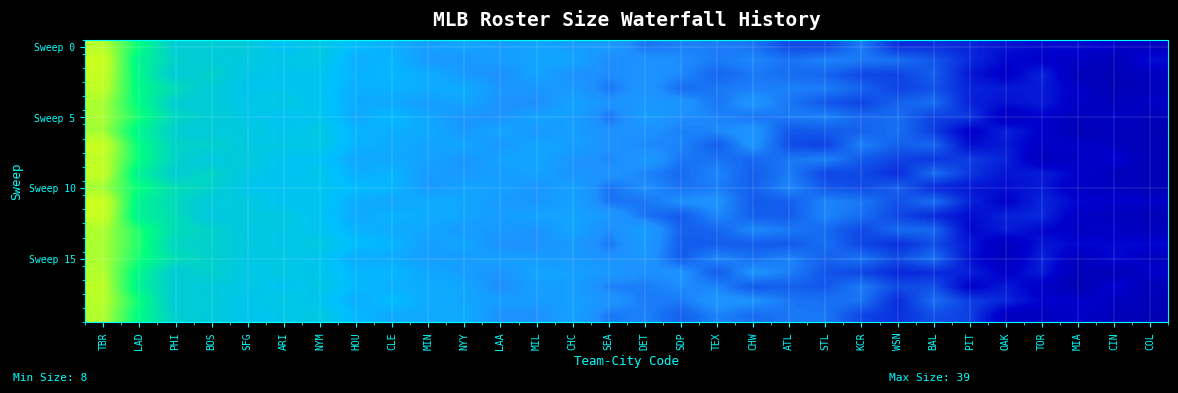

Which category has the highest value across all series?

TBR